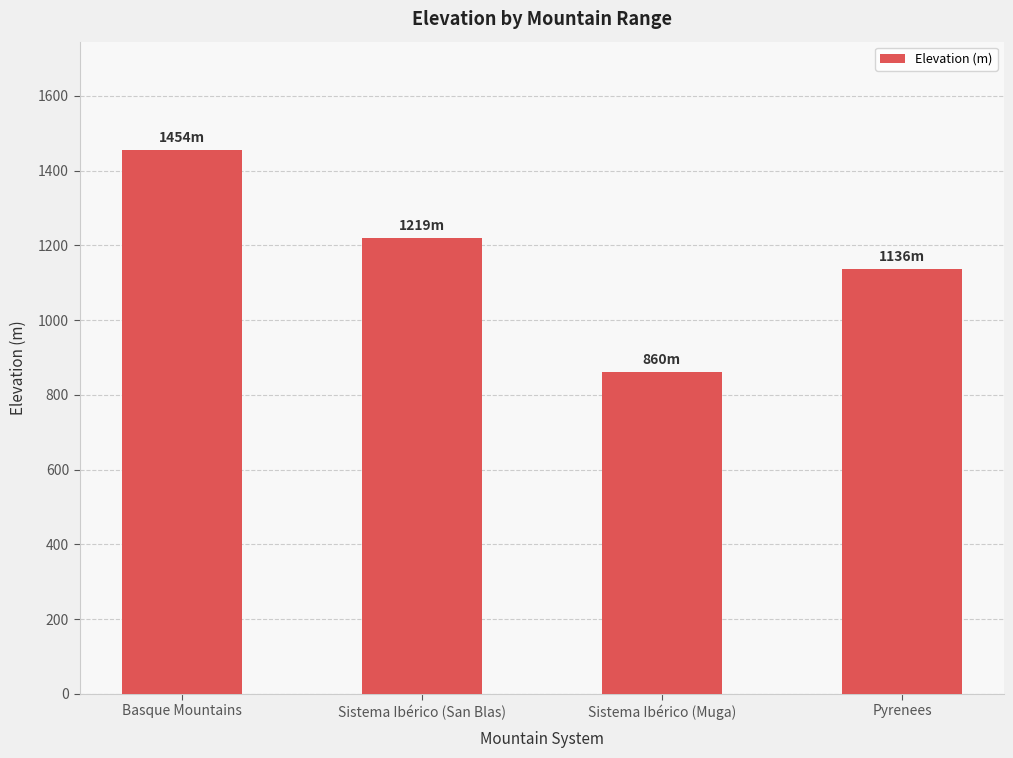

Reading left to right, what are all the values shown in this chart?

Basque Mountains=1454	Sistema Ibérico (San Blas)=1219	Sistema Ibérico (Muga)=860	Pyrenees=1136